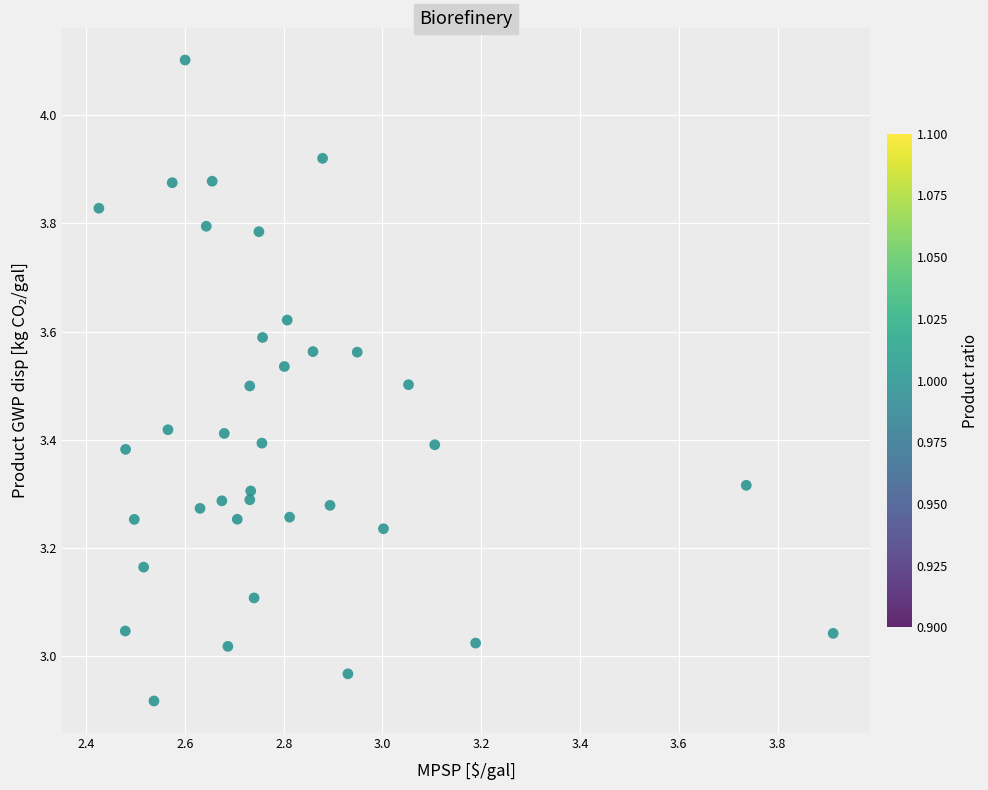

What is the range of Y values (max minus min)?

1.2